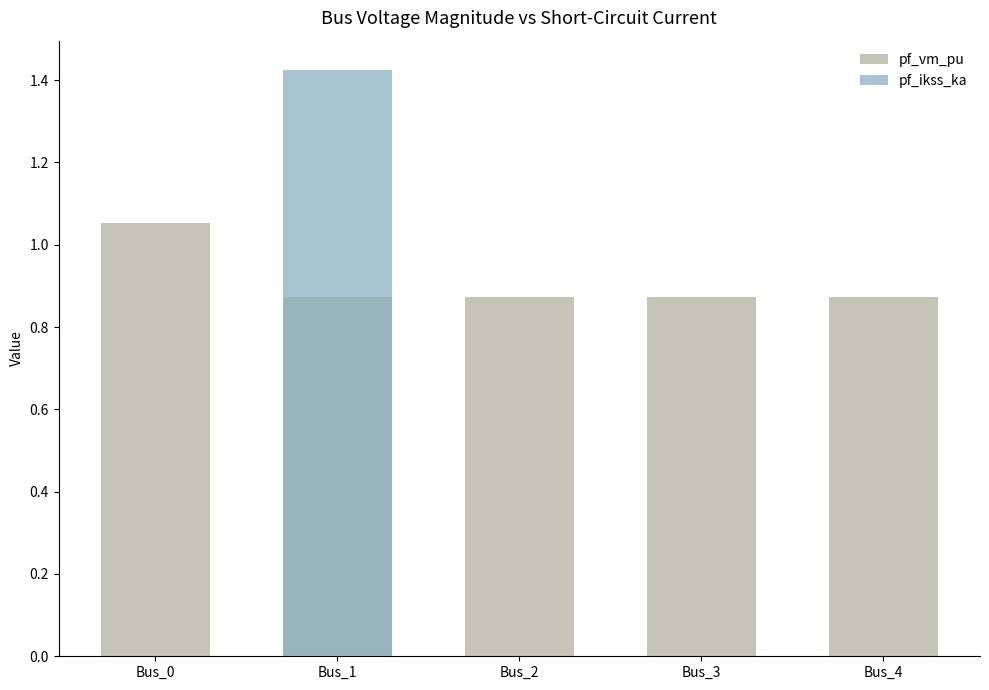

Rank the categories by pf_ikss_ka value from lowest to highest.

Bus_0, Bus_2, Bus_3, Bus_4, Bus_1